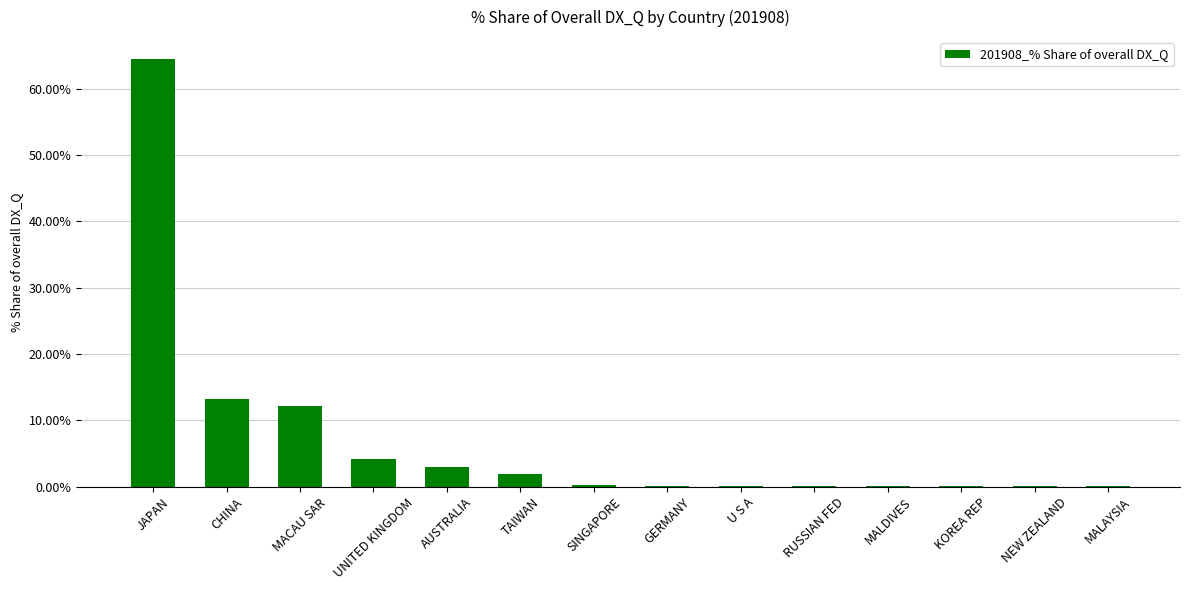

What value does the data have at RUSSIAN FED?

0.1